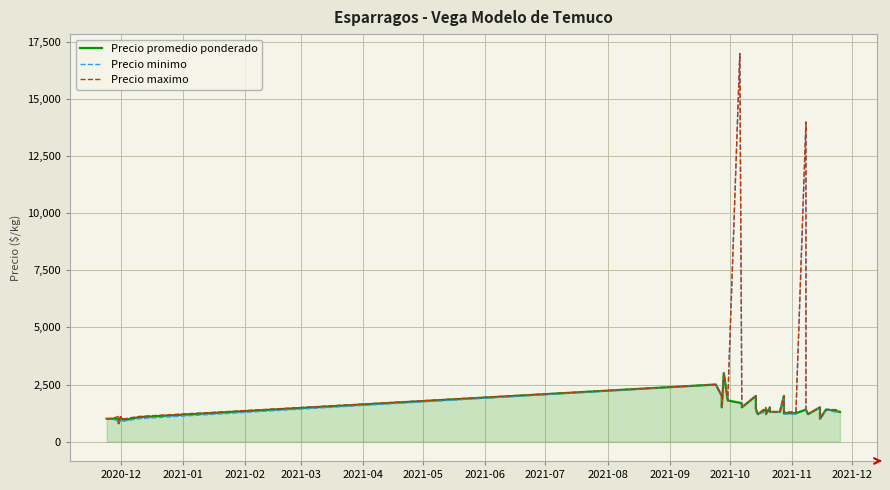

Reading left to right, extract all data points from this chart.

Precio promedio ponderado: 1000	1000	1008	800	1054	957	947	1067	2500	2000	1500	3000	1800	1700	1657	1500	2000	1420	1200	1415	1200	1500	1300	1300	1300	2000	1245	1250	1245	1400	1400	1200	1500	1300	1000	1400	1400	1350	1338	1300
Precio minimo: 1000	1000	900	800	1000	900	900	1000	2500	2000	1500	3000	1800	17000	1600	1500	2000	1300	1200	1300	1200	1500	1300	1300	1300	2000	1200	1200	1200	14000	1400	1200	1500	1300	1000	1400	1400	1300	1300	1300
Precio maximo: 1000	1000	1100	800	1100	1000	1000	1100	2500	2000	1500	3000	1800	17000	1700	1500	2000	1500	1200	1500	1200	1500	1300	1300	1300	2000	1300	1300	1300	14000	1400	1200	1500	1300	1000	1400	1400	1400	1400	1300